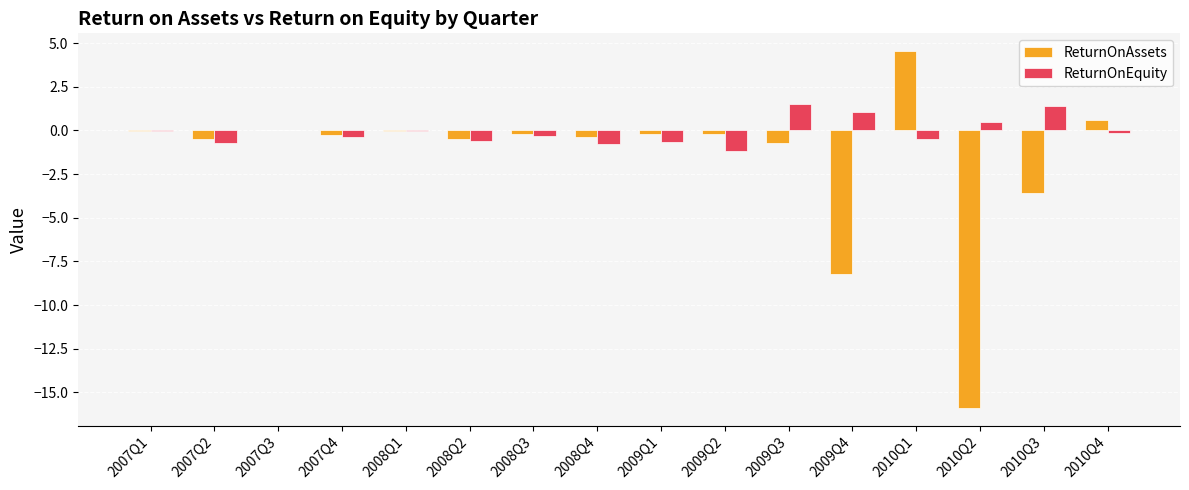

Which series changed the most between 2009Q4 and 2010Q4?

ReturnOnAssets